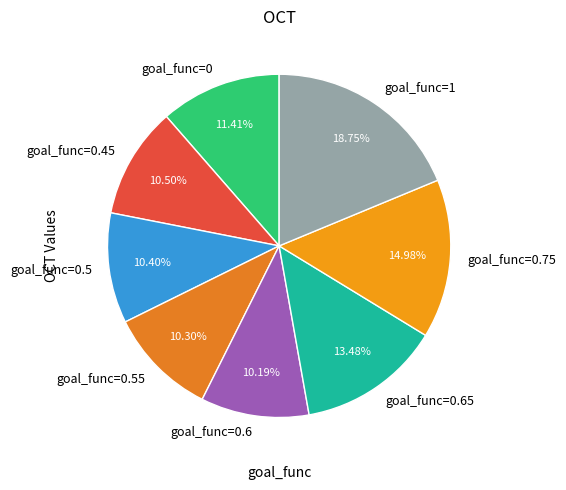

Approximately how many times larger is the value at goal_func=1 compared to goal_func=0.6?

1.8